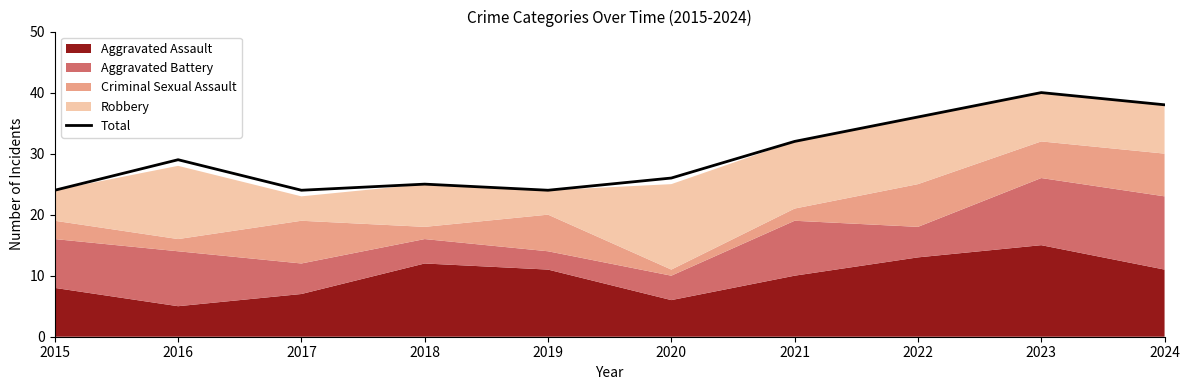

The value of Total at 2020 is 10. True or false?

False